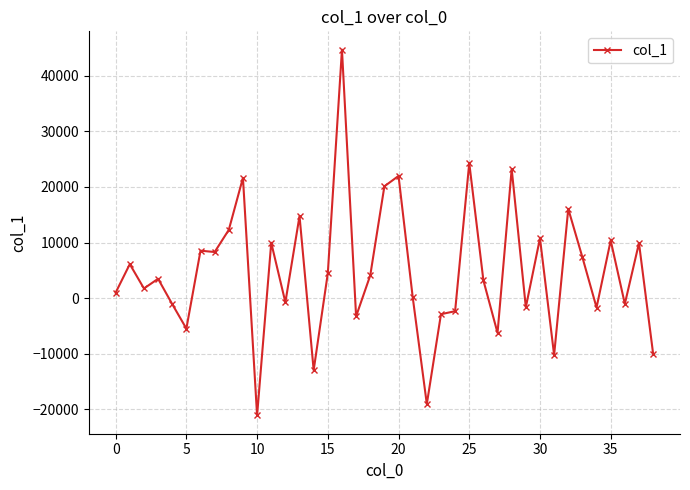

What is the smallest value displayed?

-21112.0